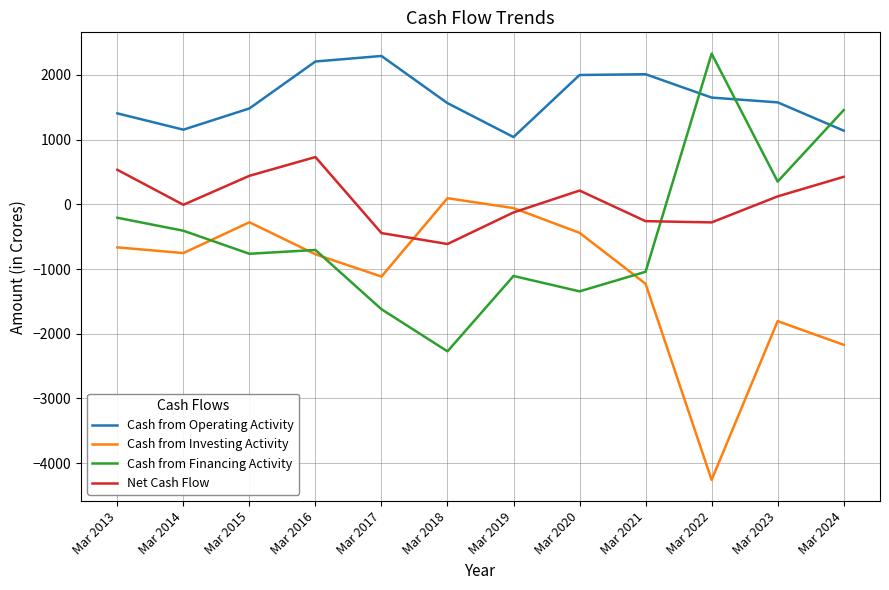

Which series changed the most between Mar 2018 and Mar 2023?

Cash from Financing Activity